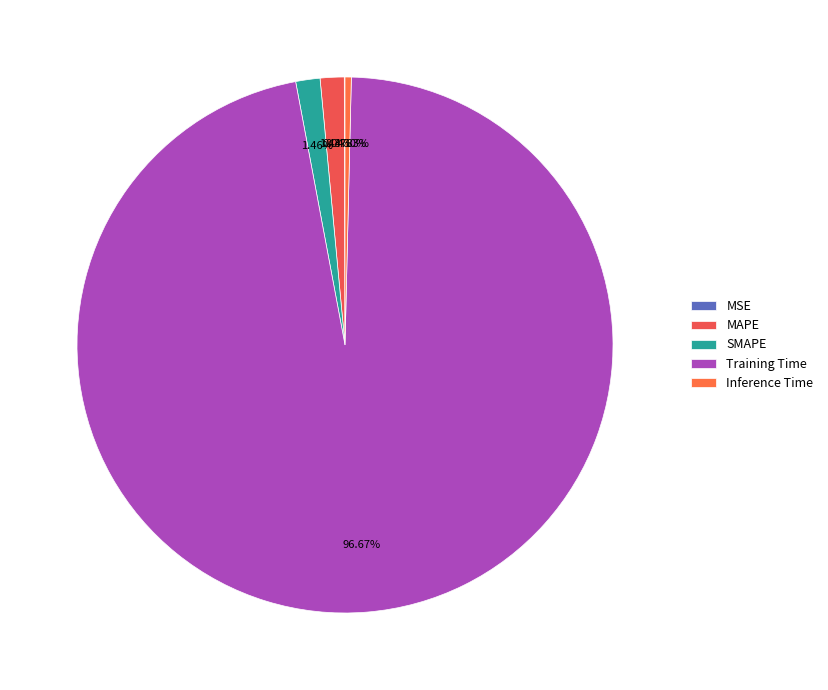

To the nearest percent, what portion does Training Time represent?

97%